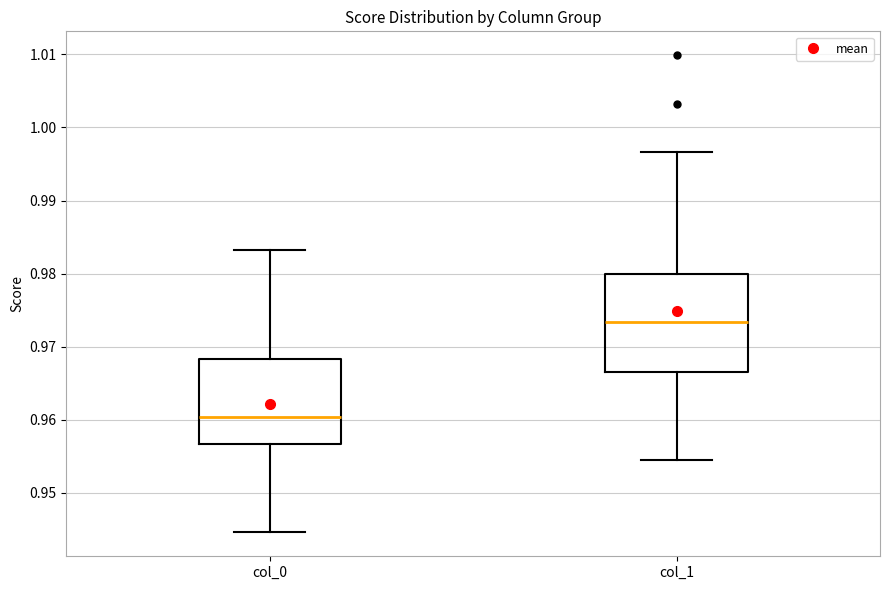

Which box's median line is the lowest?

col_0